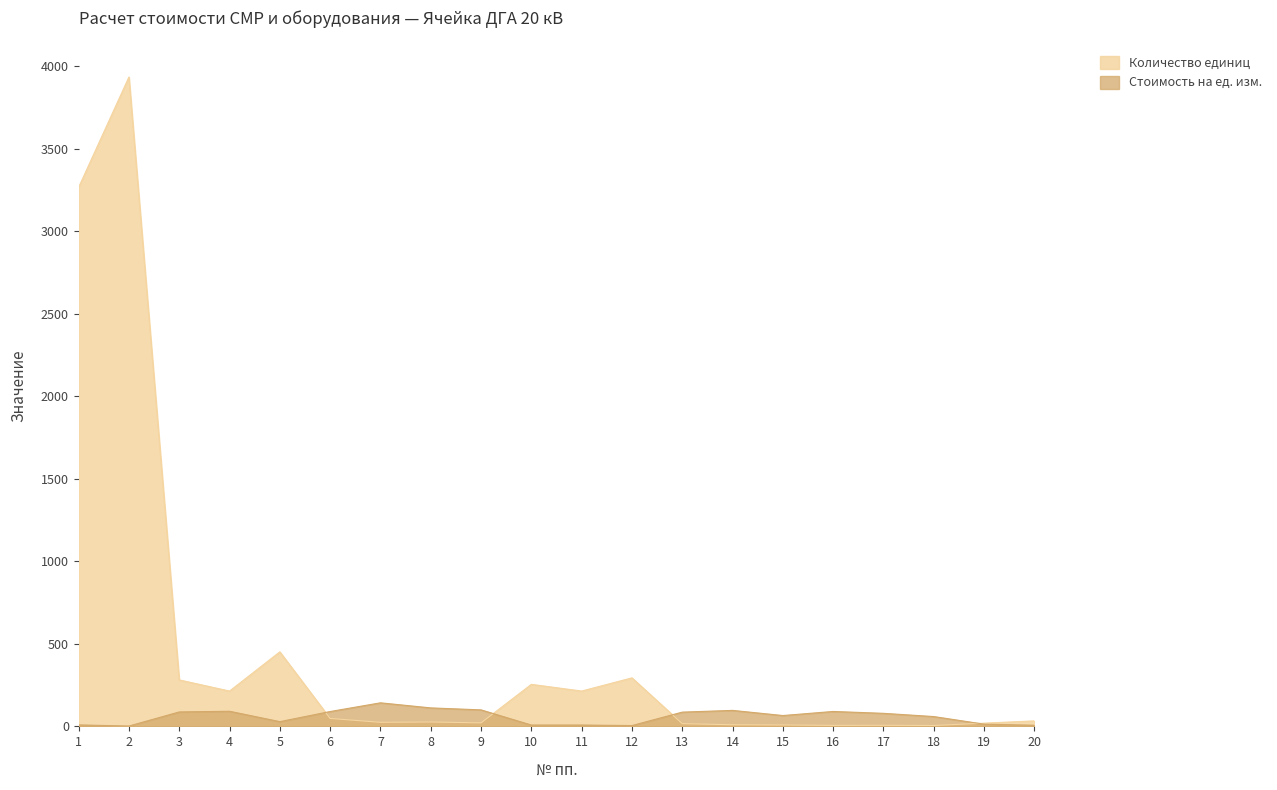

Between 6 and 11, which series saw the biggest shift?

Количество единиц